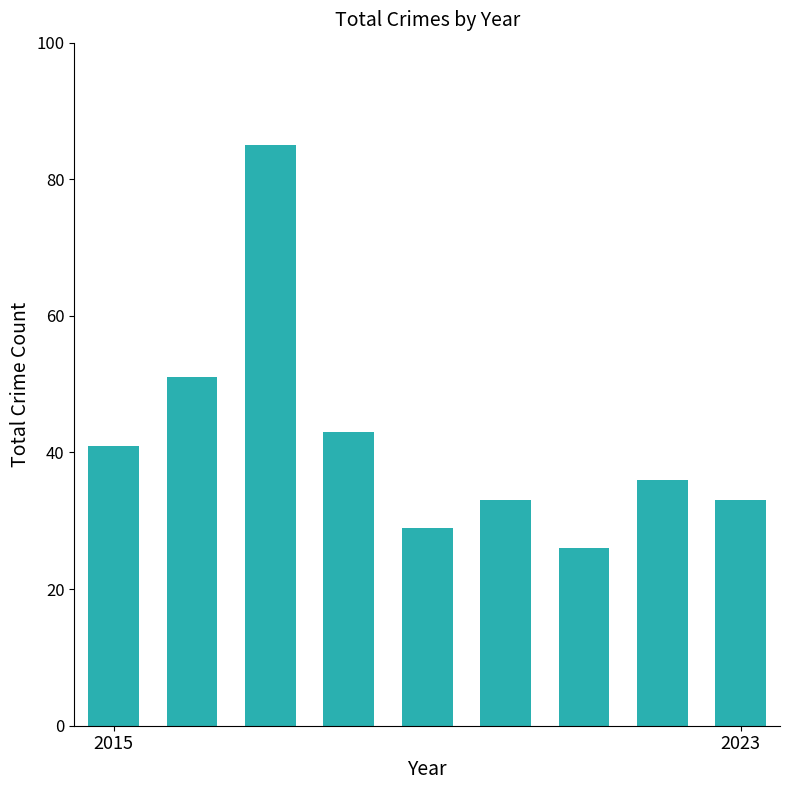

What is the value of the 8th bar from the left?

36